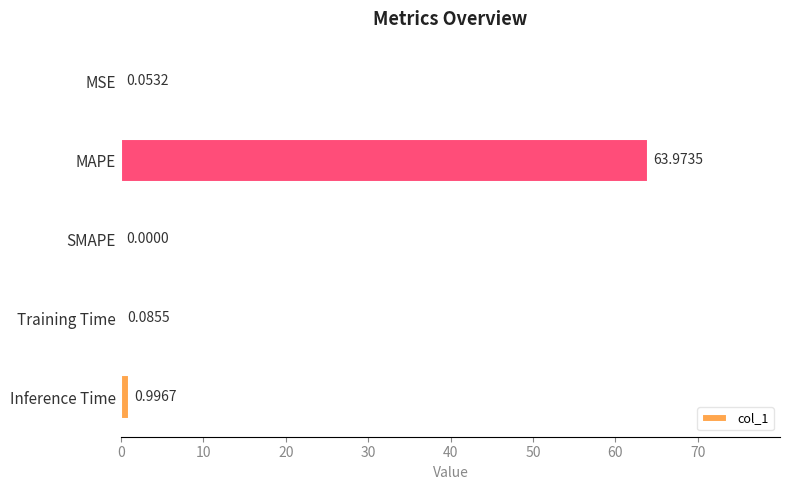

What is the sum of the values at SMAPE and Inference Time?

1.0